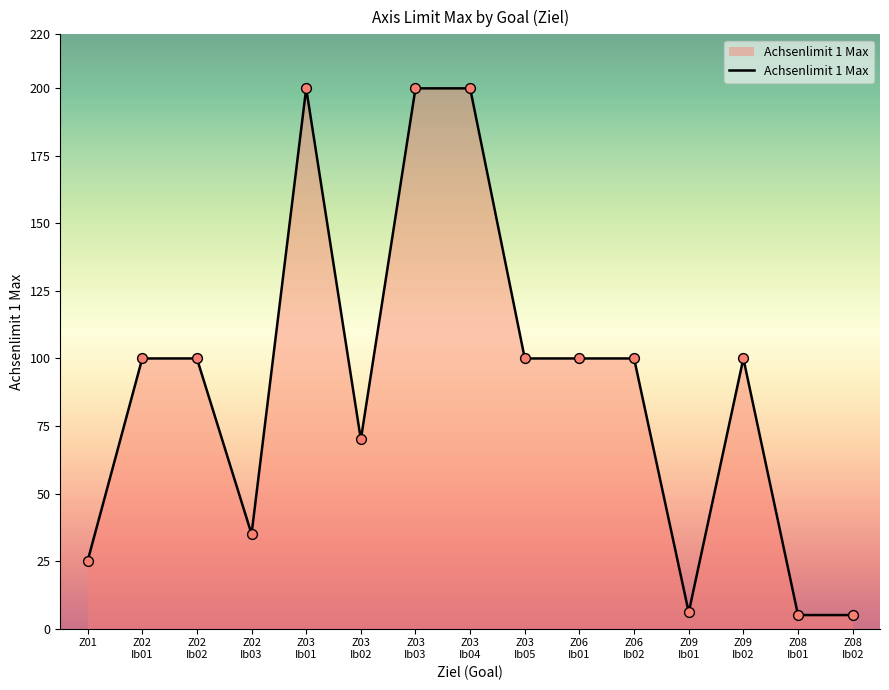

What is the minimum value shown in the chart?

5